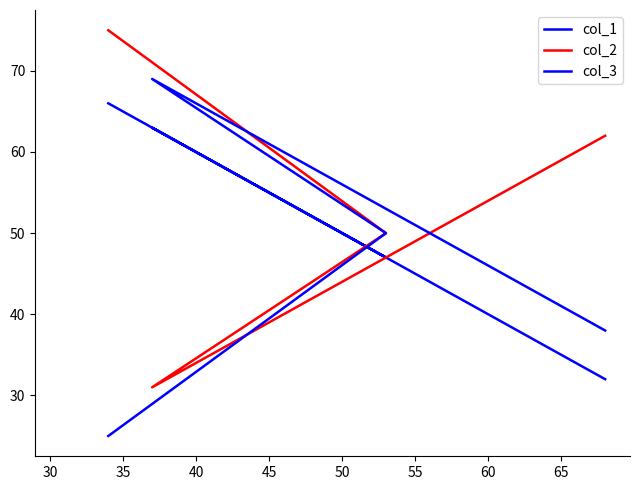

What is the maximum value for col_3?

69